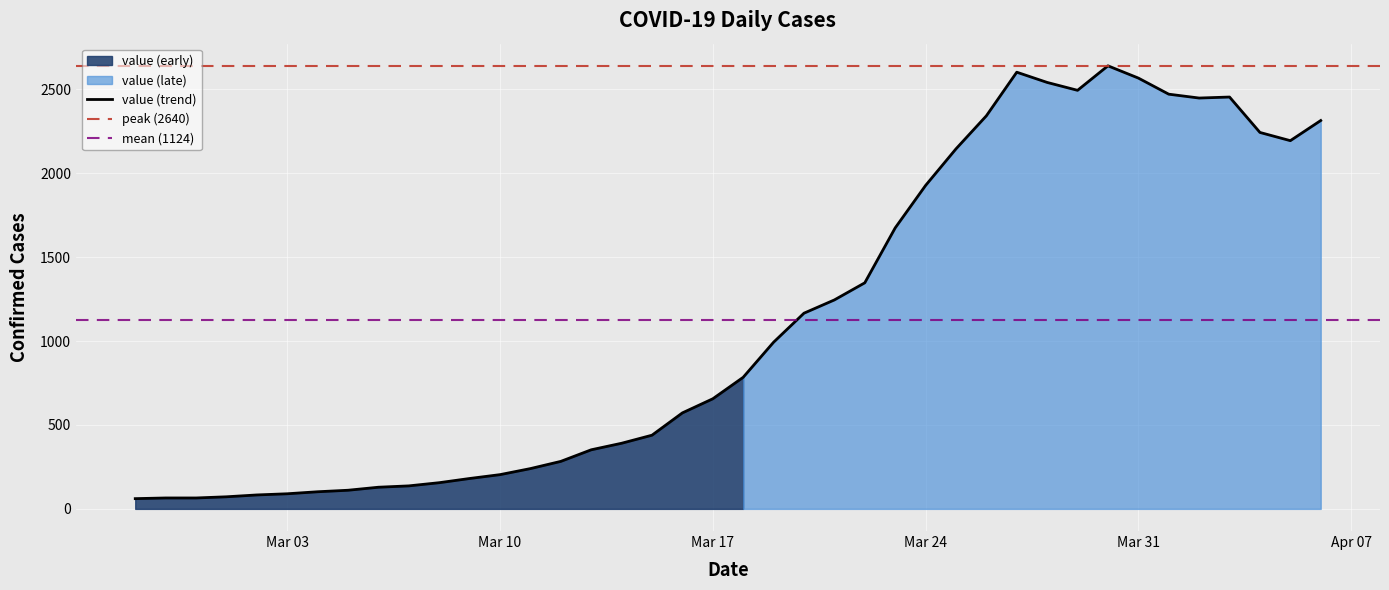

How many series are shown in this chart?

1